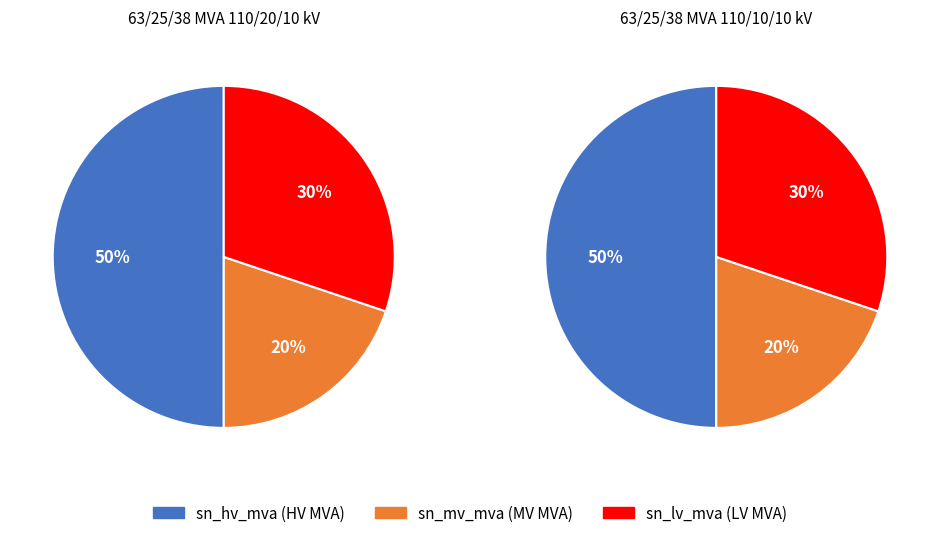

To the nearest percent, what percentage of the pie is 63/25/38 MVA 110/10/10 kV?

50%